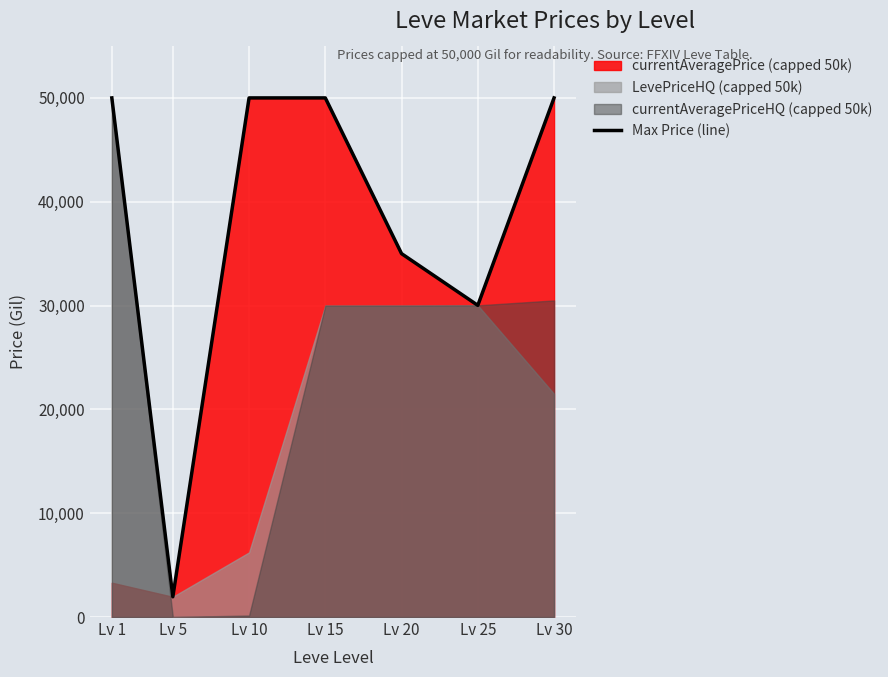

At which category does the data reach its first local valley?

Lv 5